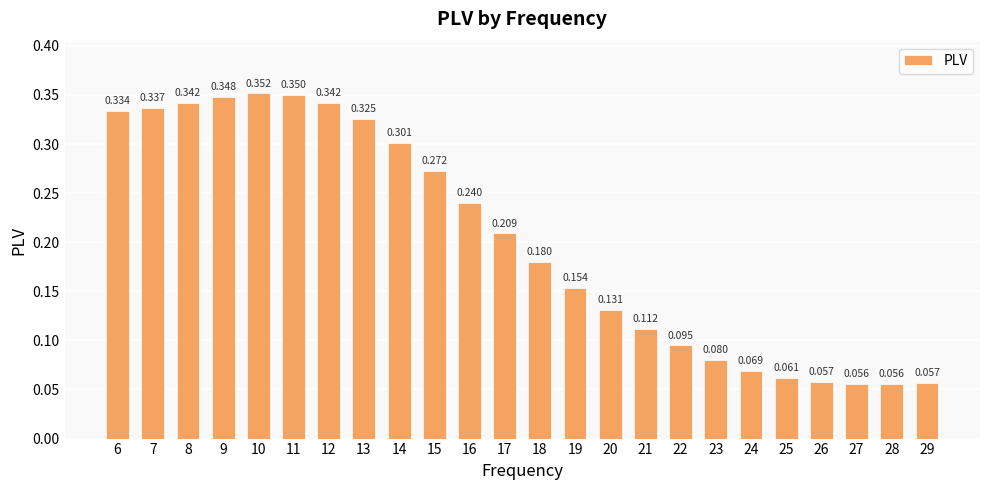

How many bars are there in total?

24